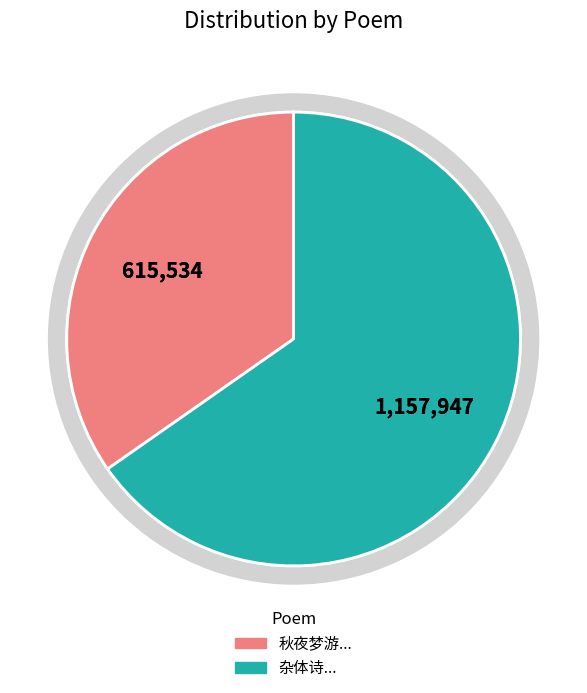

Rank the categories by value from lowest to highest.

秋夜梦游一寺得一首醒来失记第五六句因补成之, 杂体诗 奉和鲁望闲居杂题五首 醒闻桧